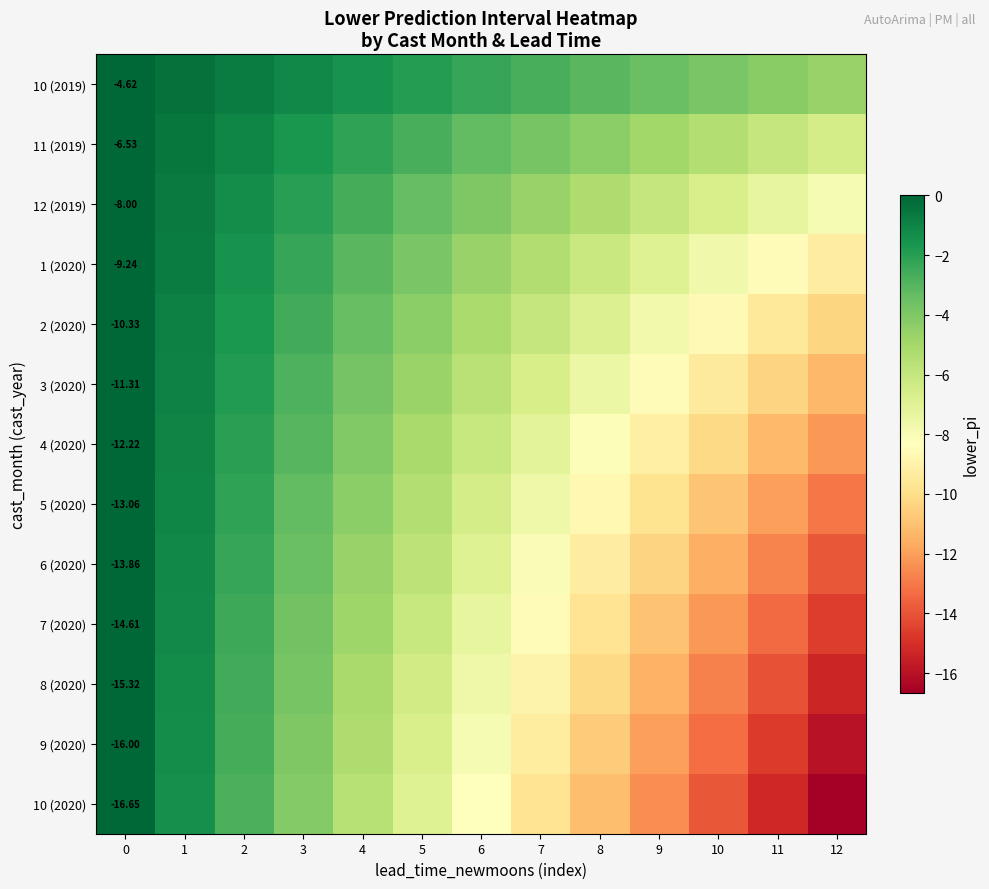

What is the difference between the highest and lowest values at 8?

8.0